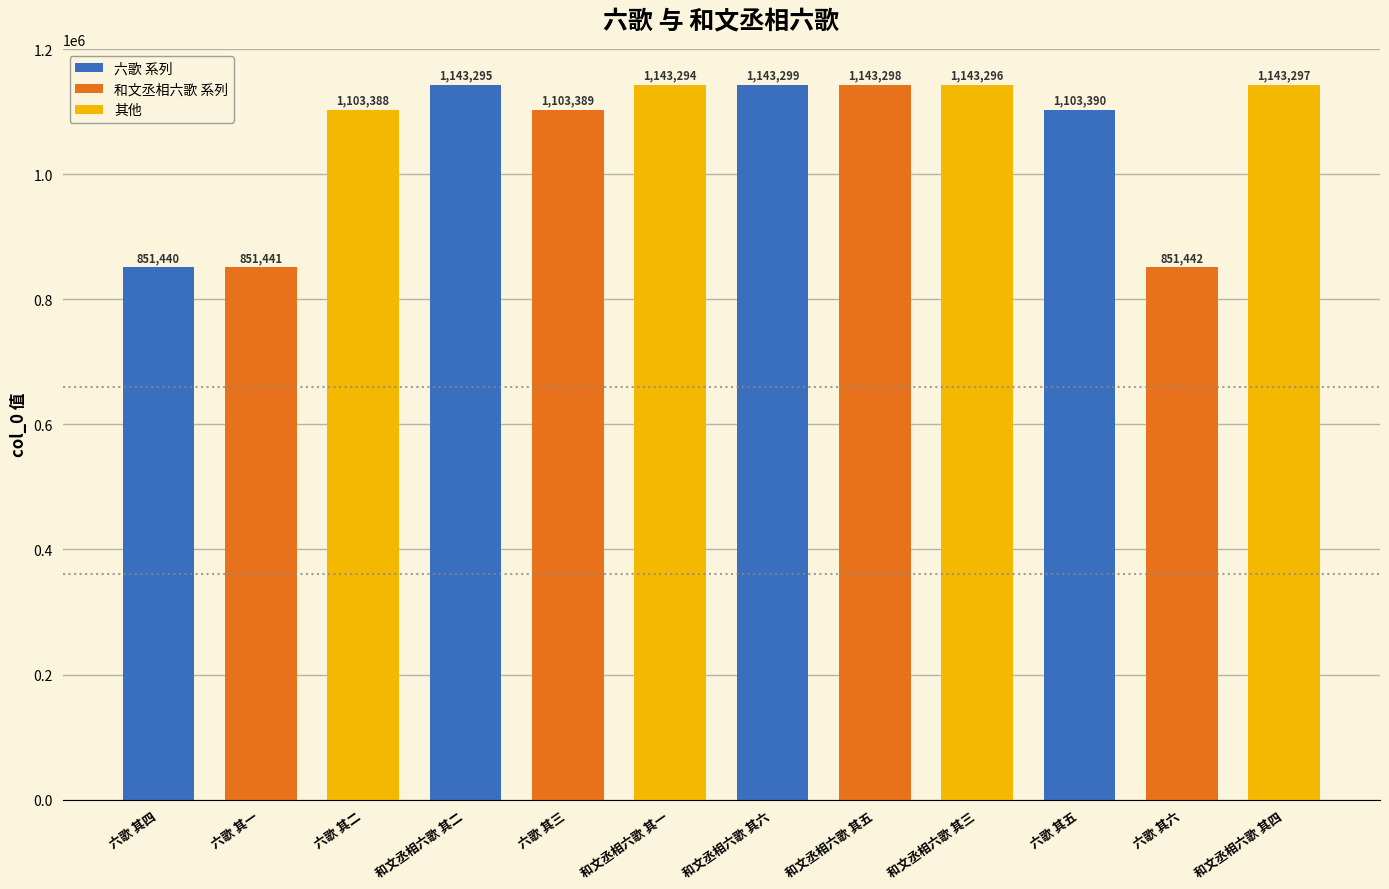

What is the label of the 1st bar from the right?

和文丞相六歌 其四